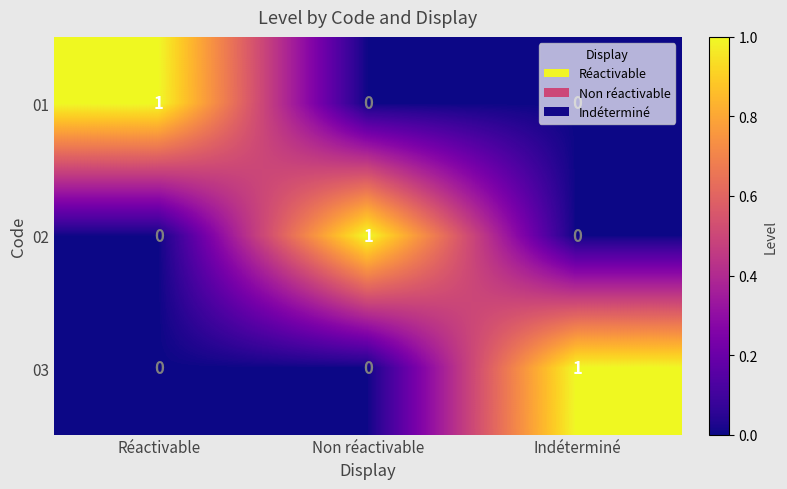

How many data points does each series have?

3